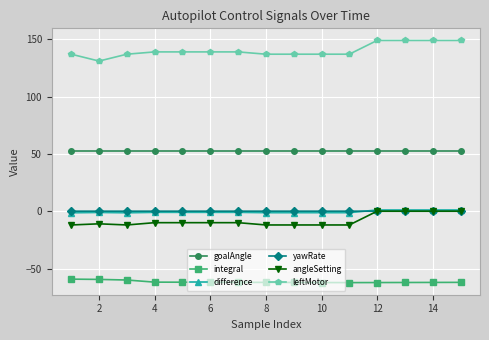

How many data points in leftMotor are less than 139?

7